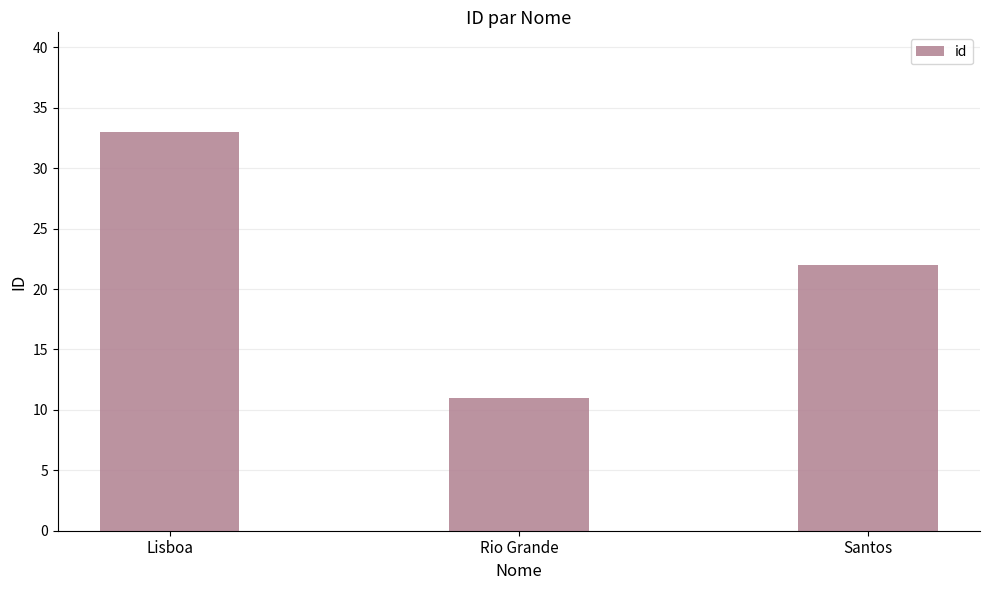

Reading left to right, transcribe all the data shown in this chart.

33	11	22